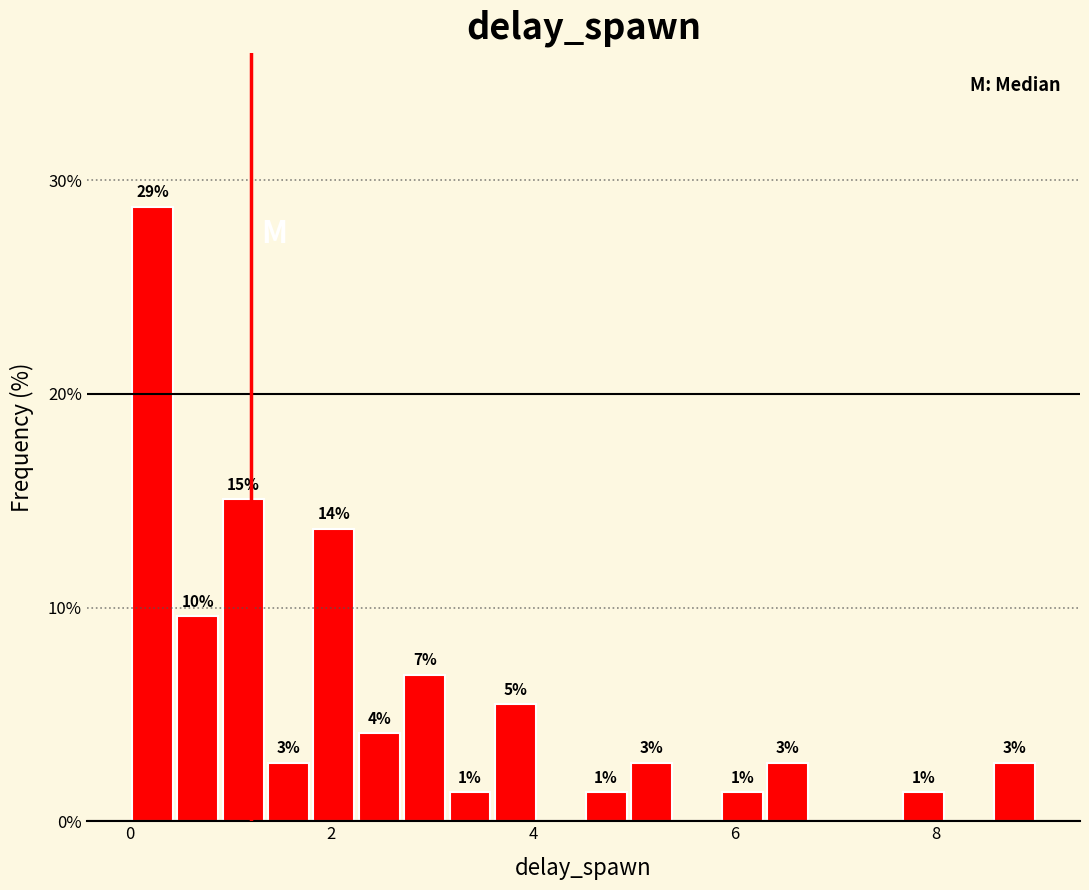

Read against the x-axis, roughly where is the centre of the tallest bar?

0.2